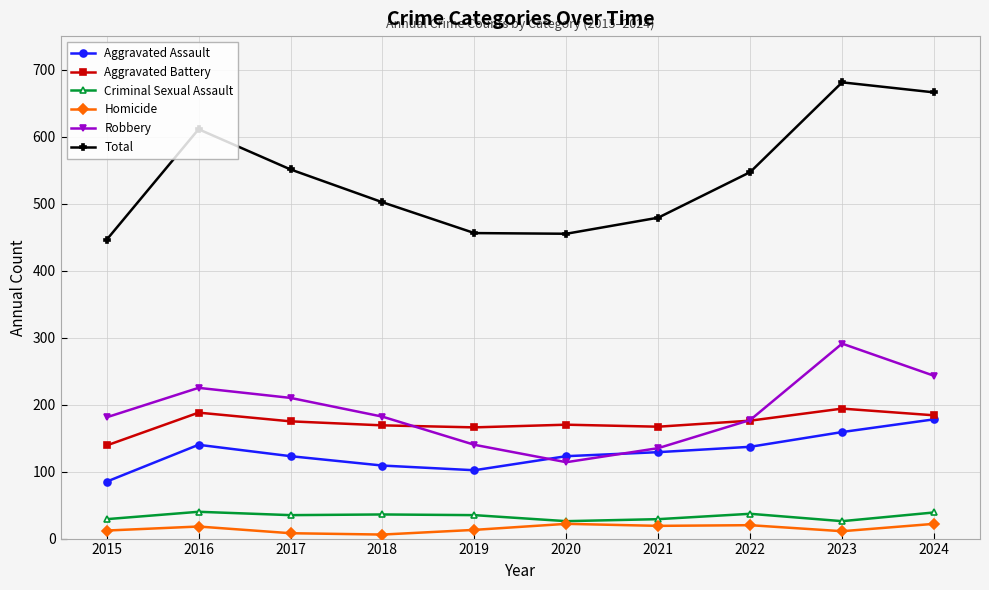

Which series has the largest range (max minus min)?

Total